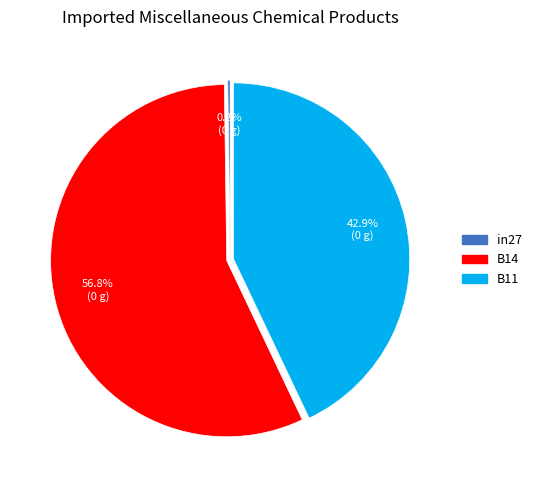

True or false: B11 accounts for 55% of the total.

False